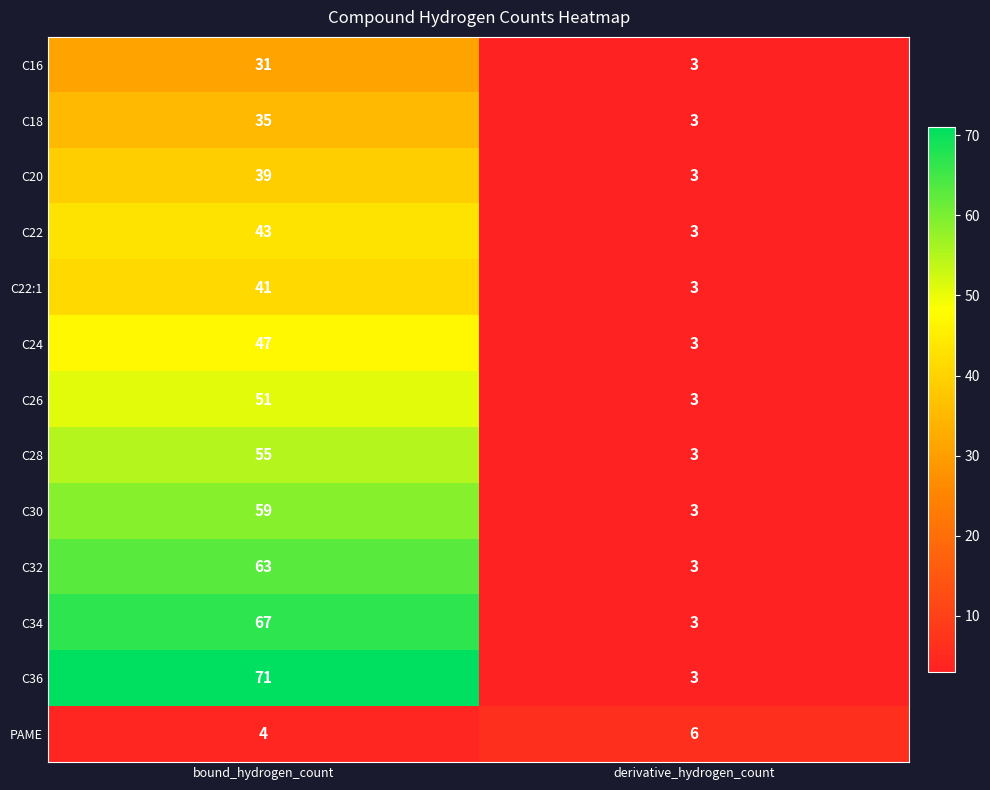

The C24 series shows 47 at bound_hydrogen_count. True or false?

True